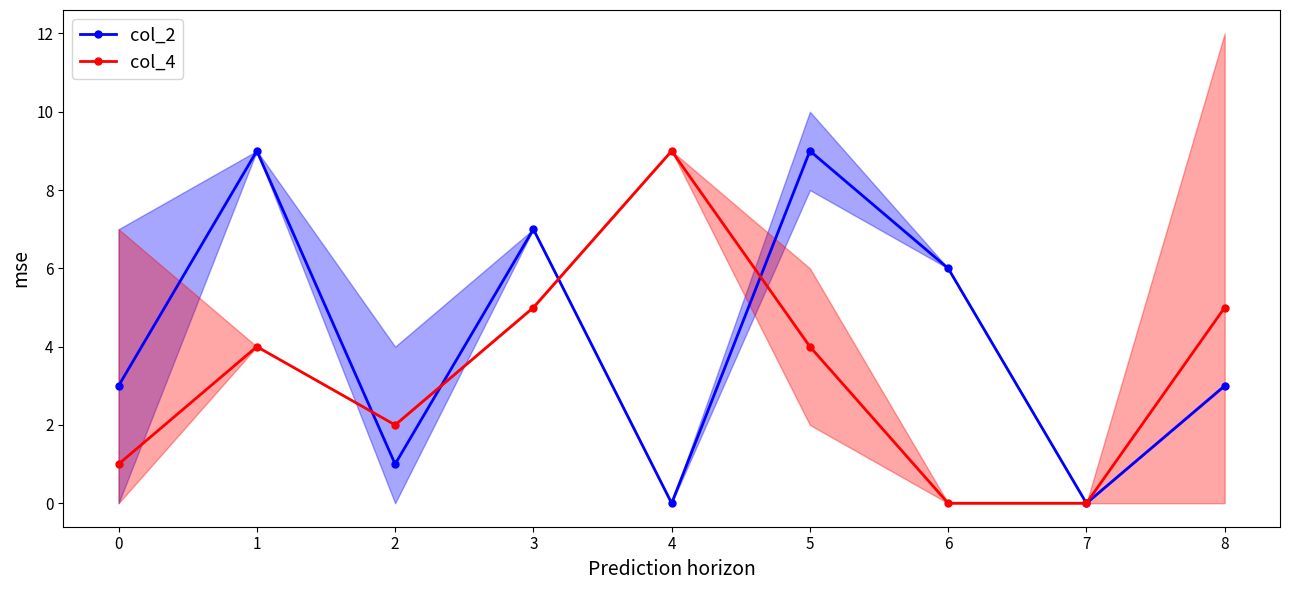

At which category does col_2 reach its first local peak?

1